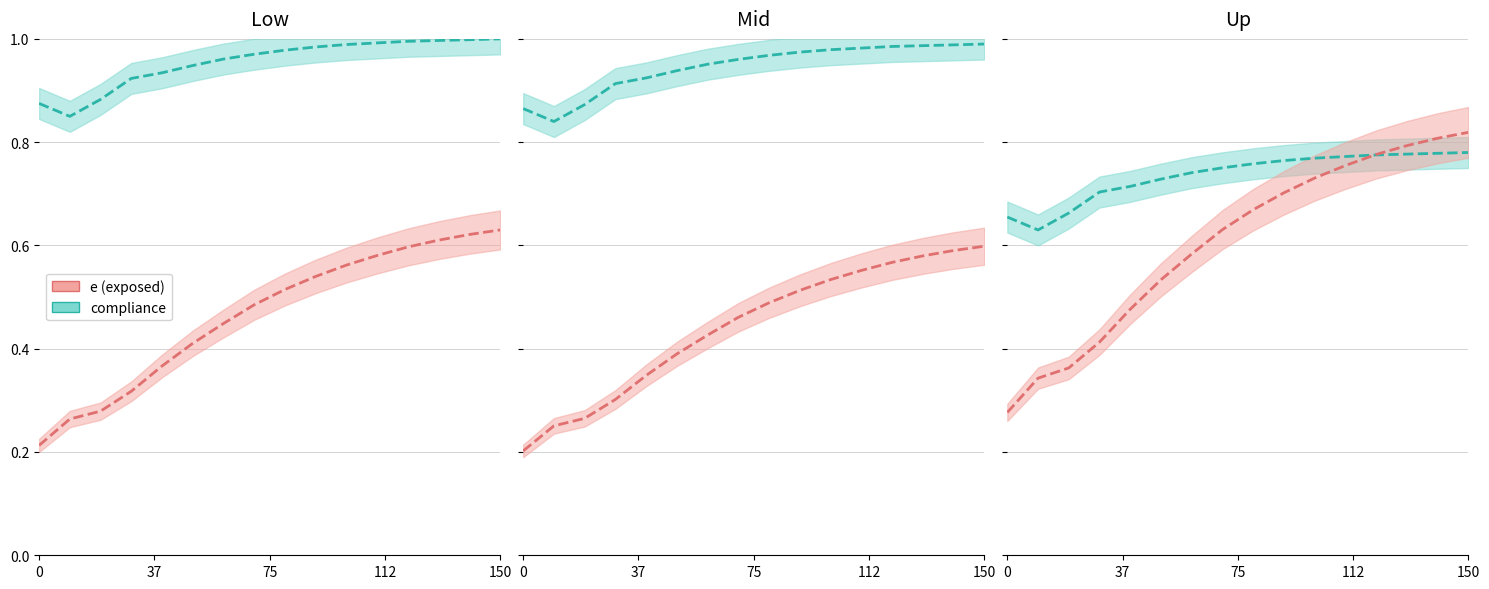

List the series in order of their overall mean, lowest first.

e_line, compliance_line